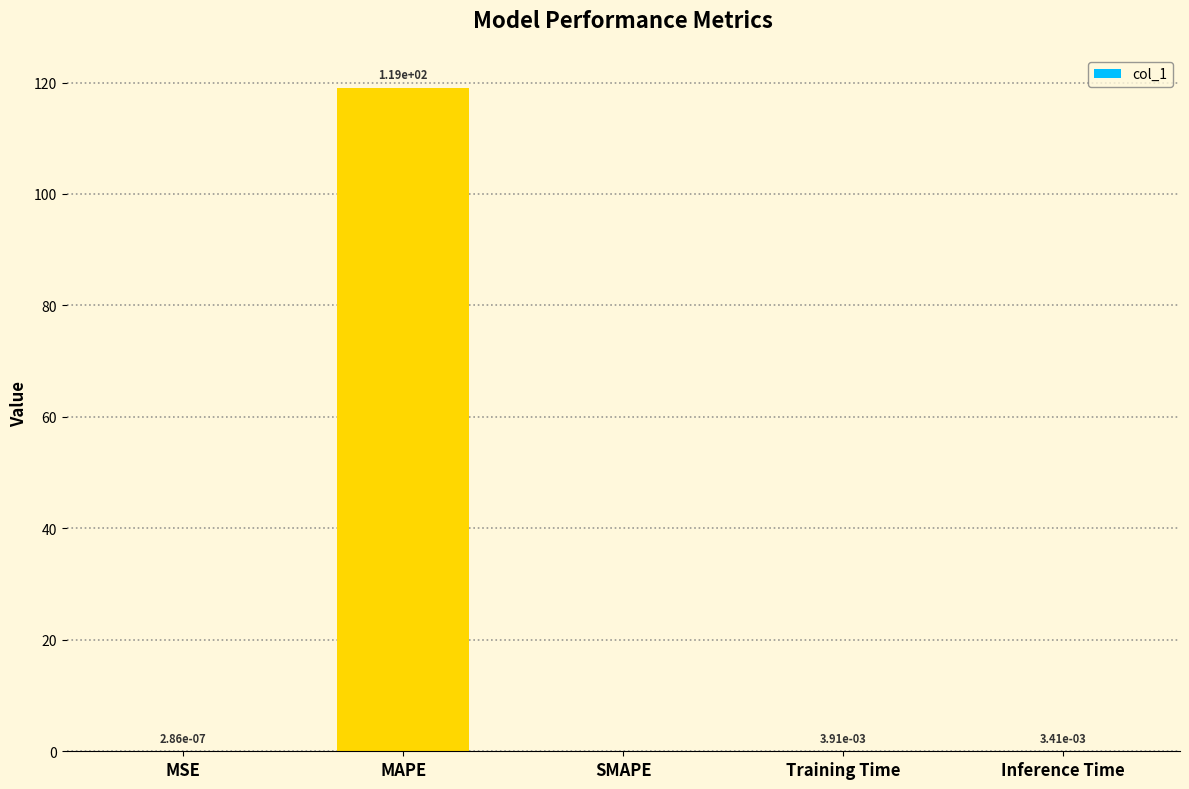

Which label corresponds to the largest value in the chart?

MAPE